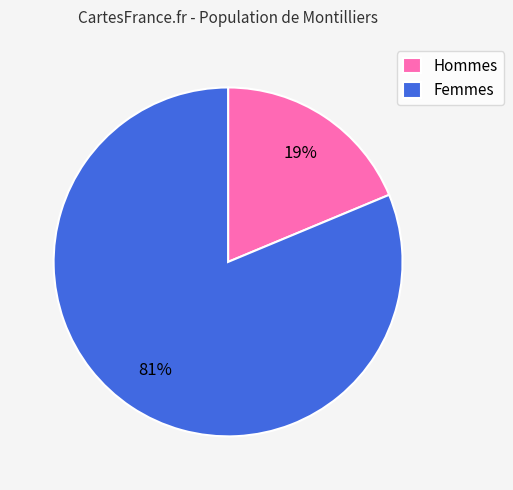

Is it true that Hommes is 26% of the pie?

False